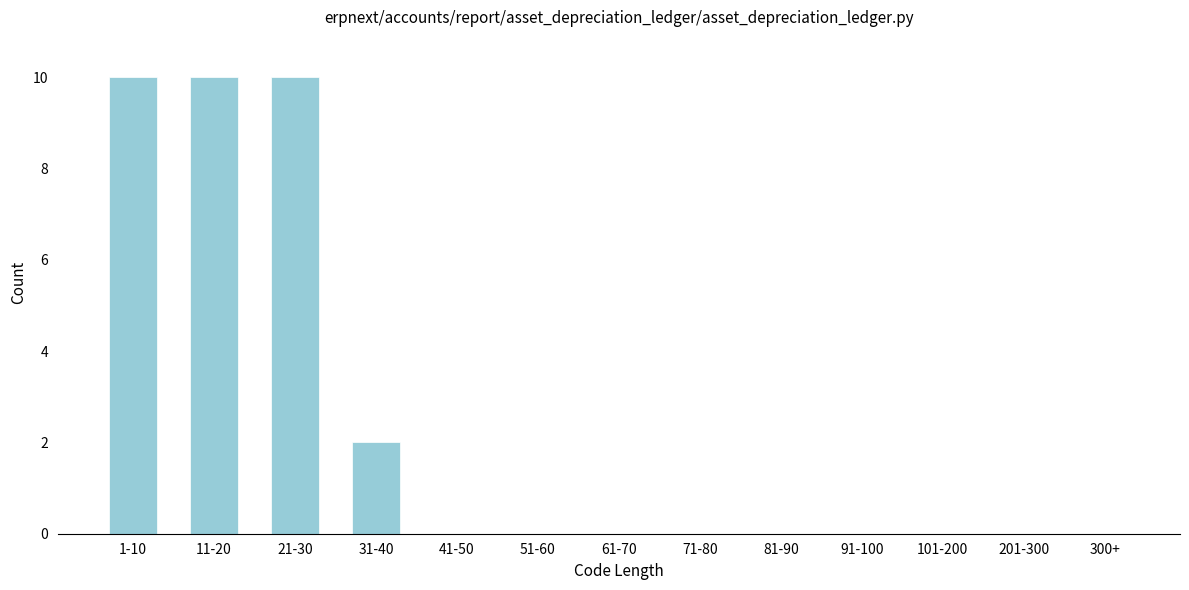

Reading left to right, extract all data points from this chart.

1-10=10	11-20=10	21-30=10	31-40=2	41-50=0	51-60=0	61-70=0	71-80=0	81-90=0	91-100=0	101-200=0	201-300=0	300+=0